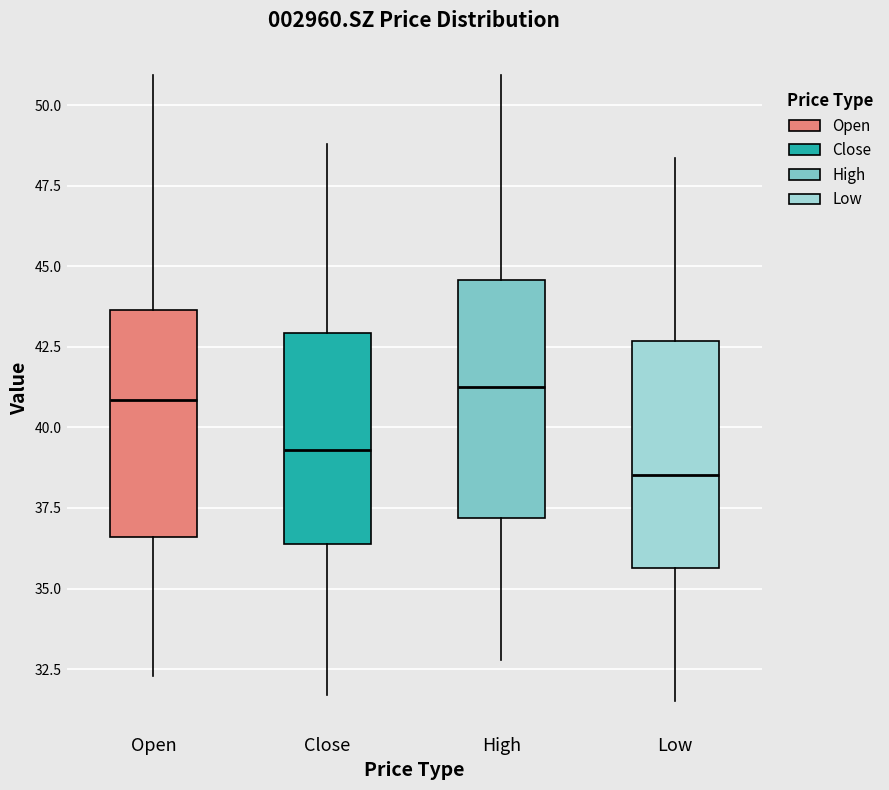

Where does the median line of the box for Low sit on the y-axis? The values are not printed on the chart, so give them approximately, as read against the axis.

38.5